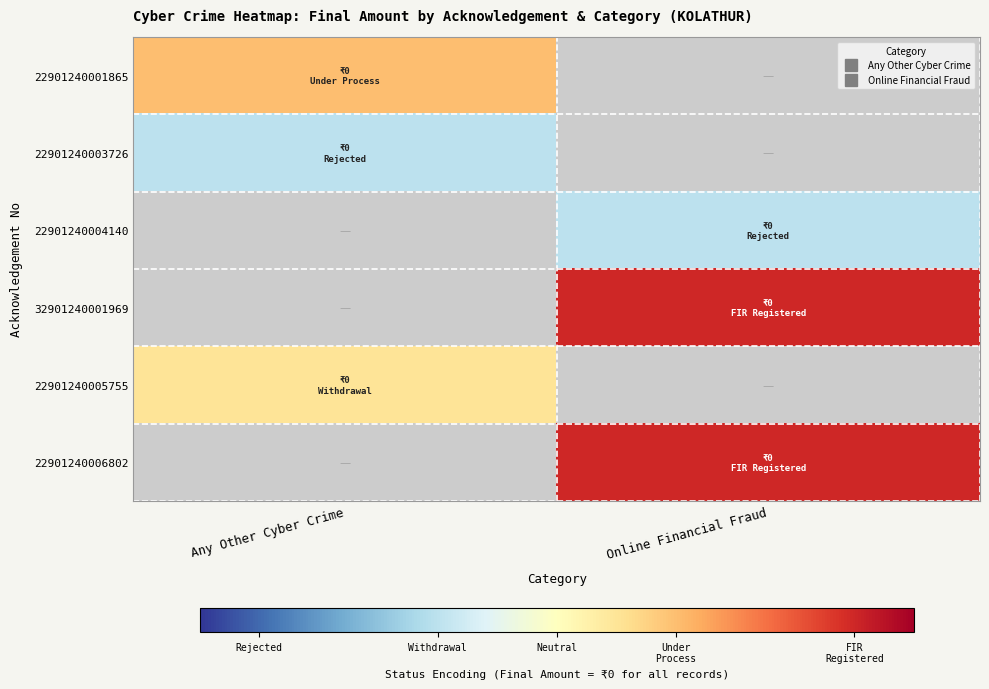

List the series in order of their peak value, highest first.

22901240001865, 22901240003726, 22901240004140, 32901240001969, 22901240005755, 22901240006802